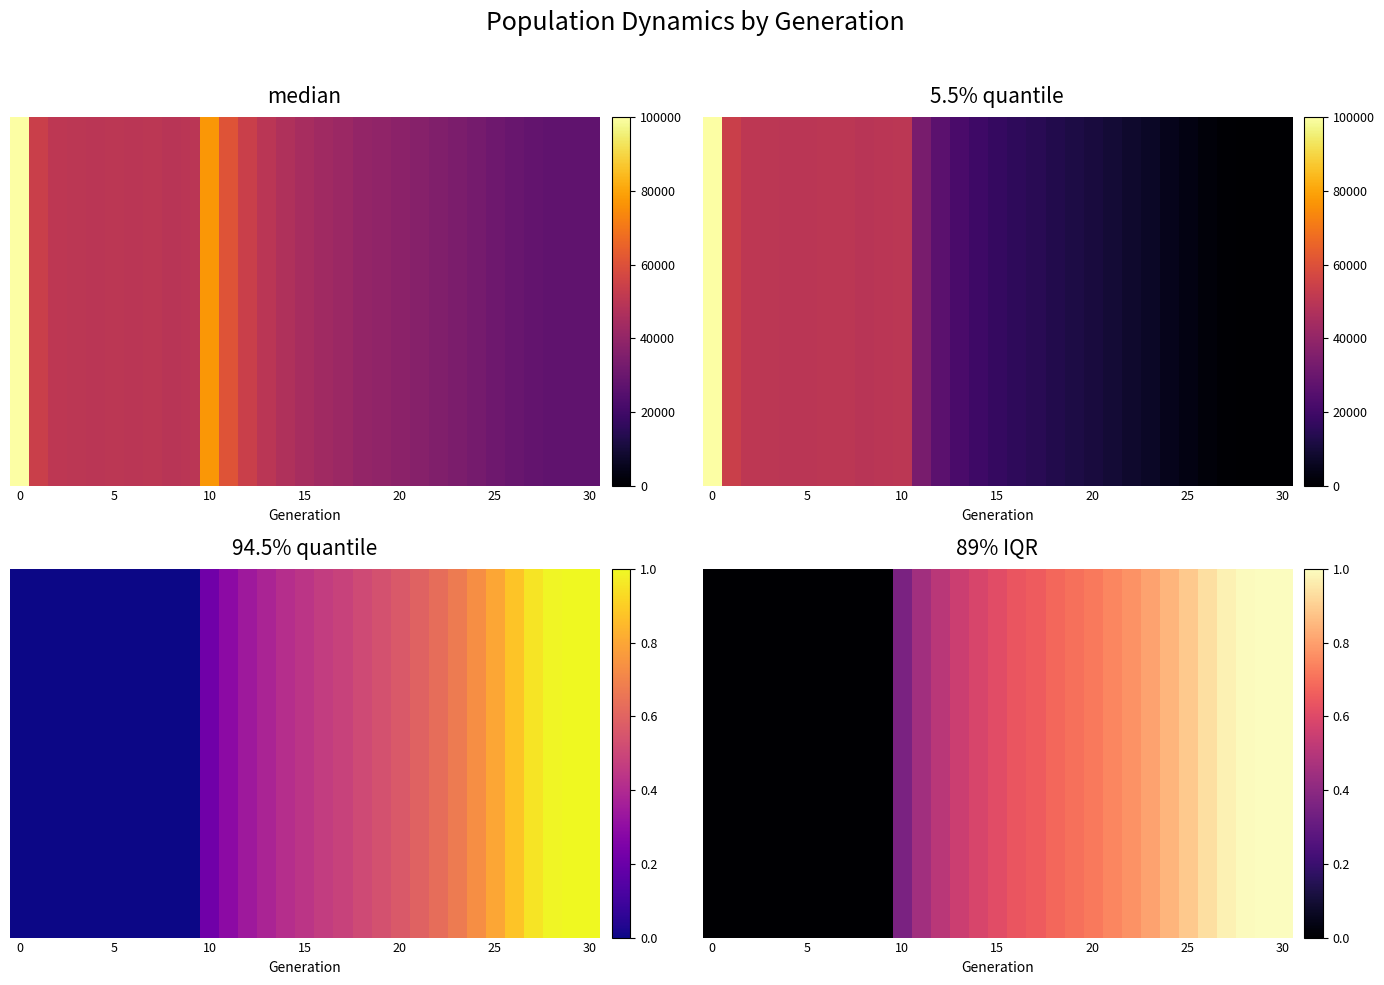

Count the number of values greater than 0.

21